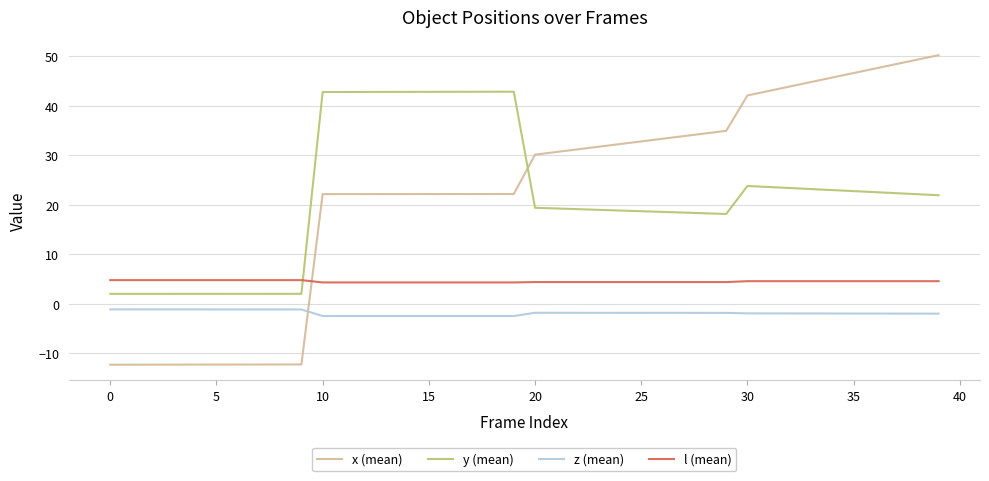

Which series has the widest spread of values?

x (mean)